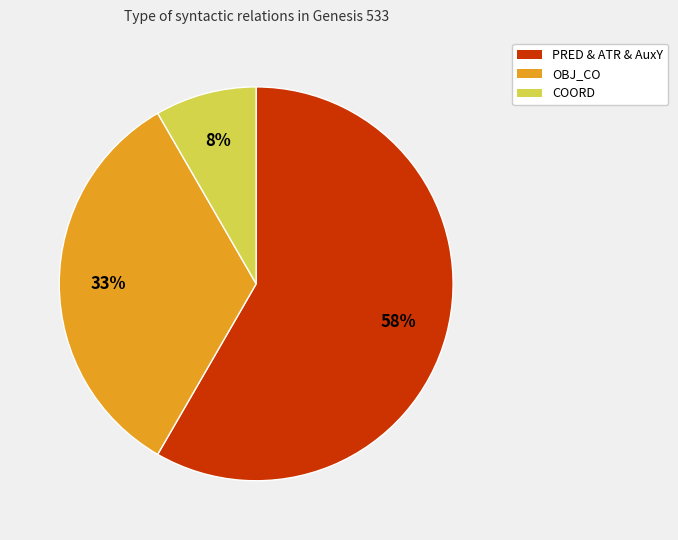

To the nearest percent, what is the average slice percentage?

33%